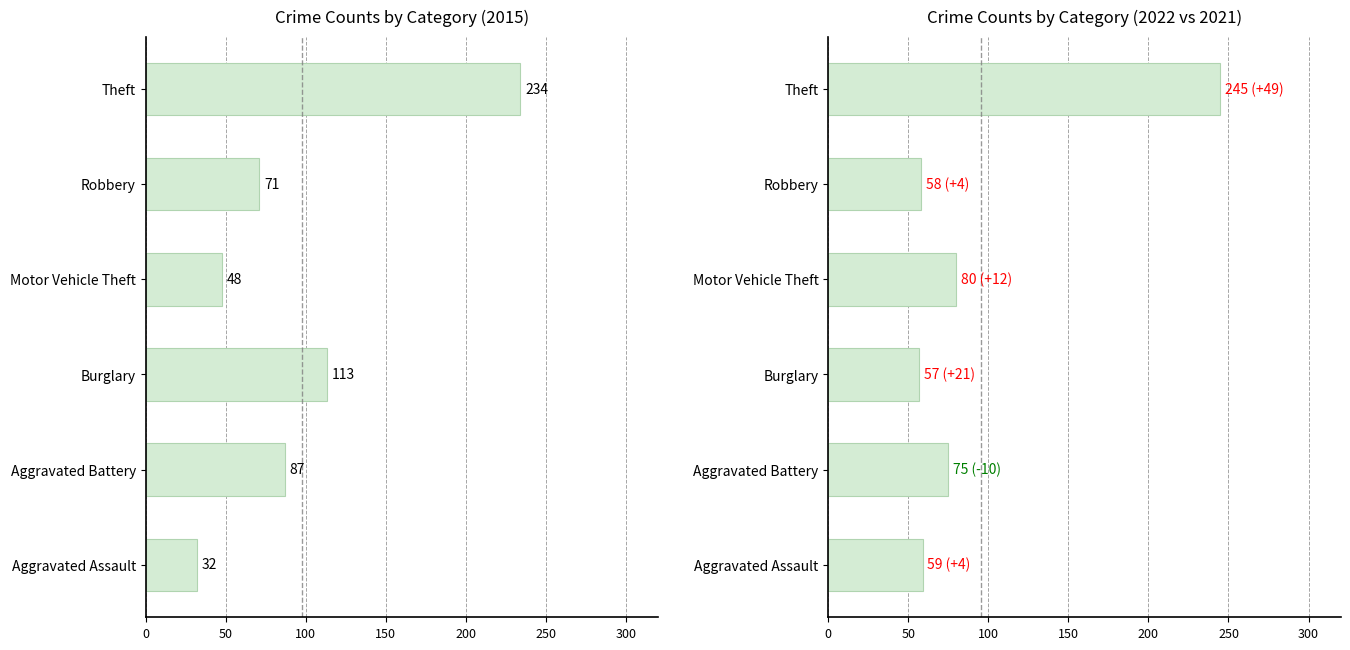

Is it true that 2021 equals 36 at Burglary?

False